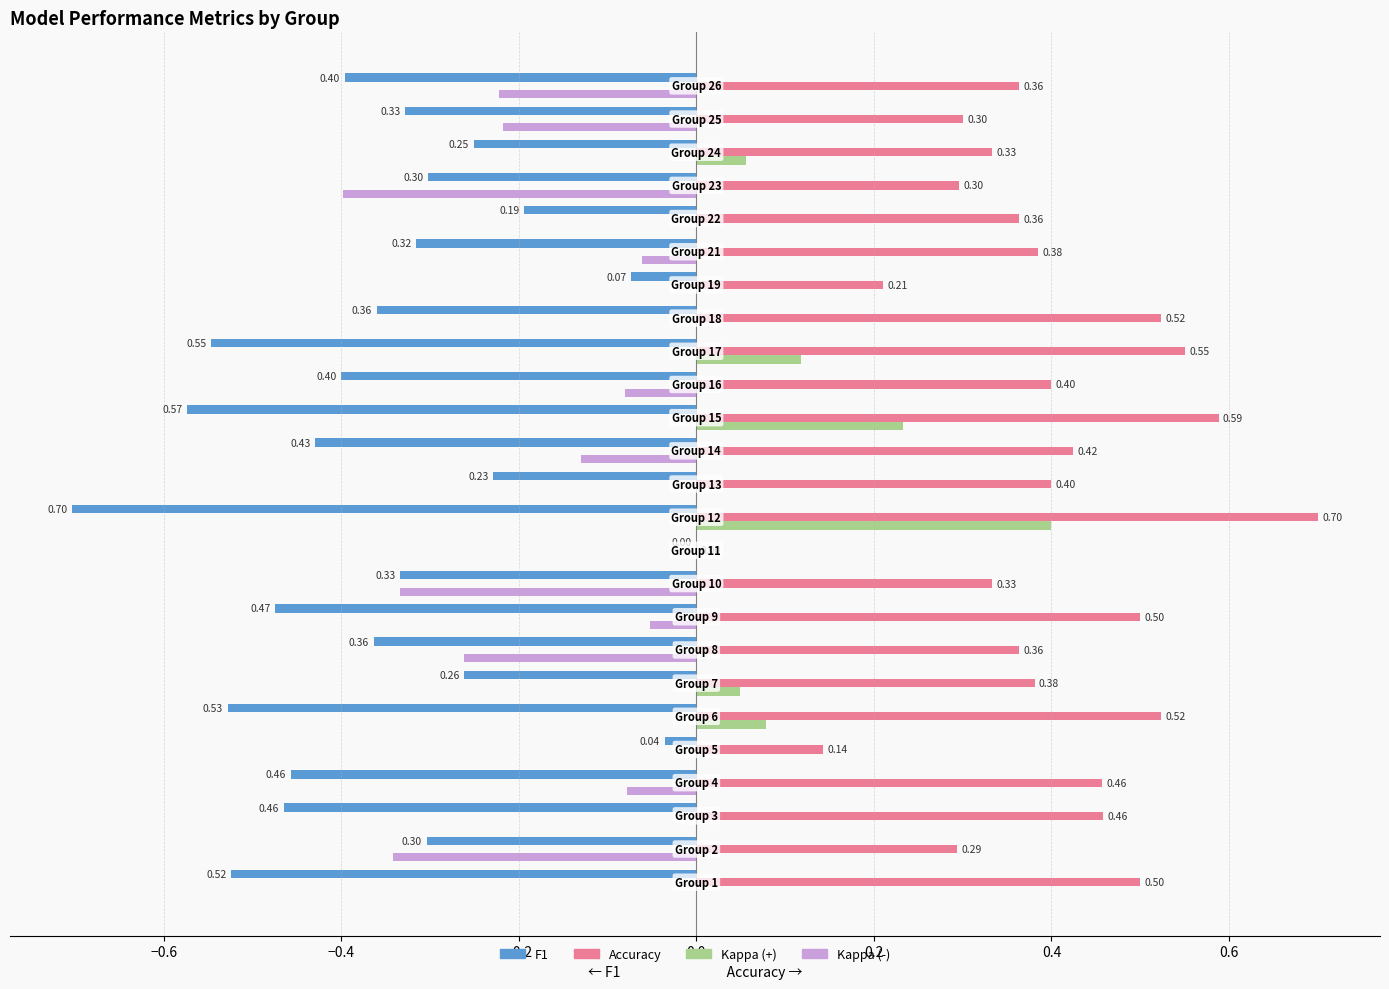

How many series are shown in this chart?

4